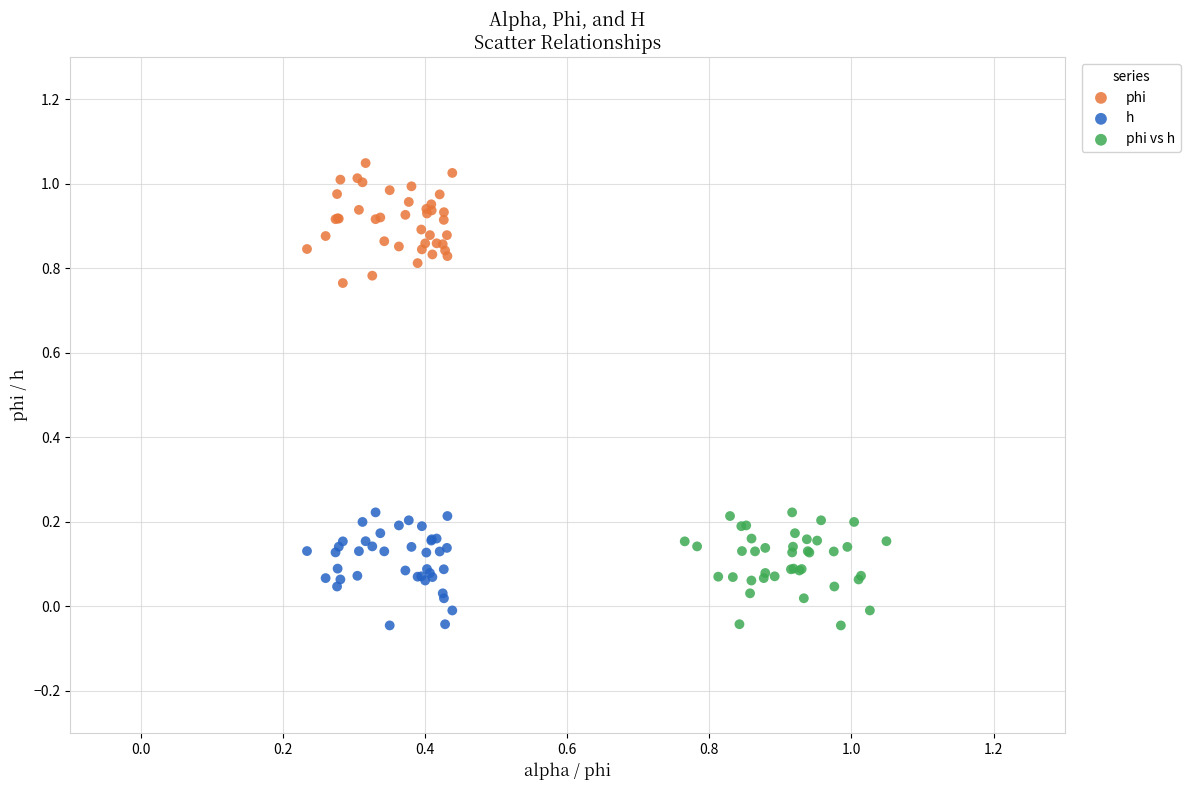

Which series reaches the maximum Y coordinate?

phi